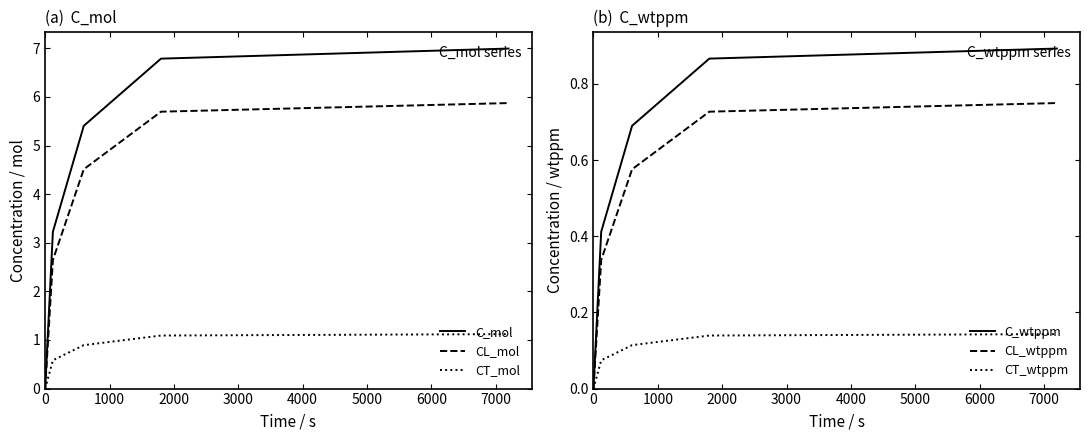

True or false: CT_mol and C_wtppm intersect in this chart.

False